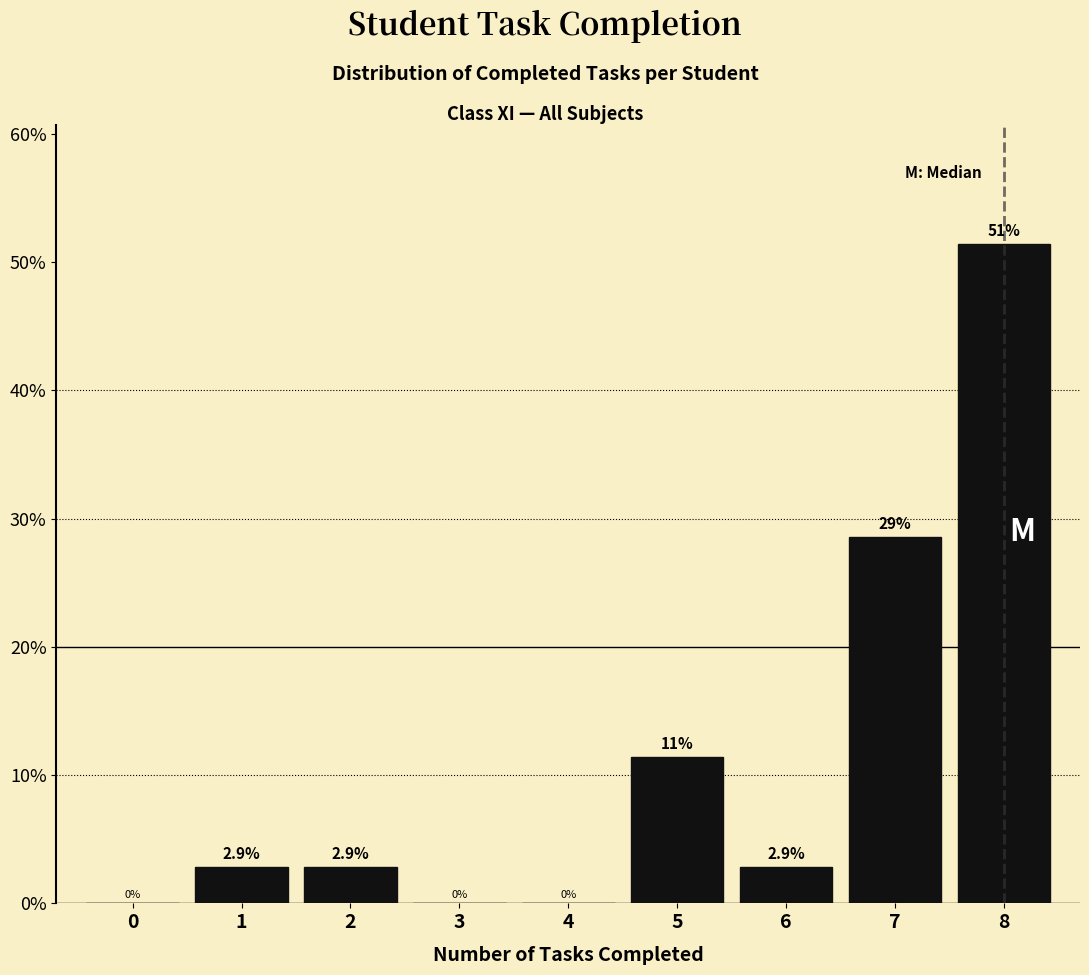

Over which range of the x-axis is the bar tallest?

7.5 to 8.5